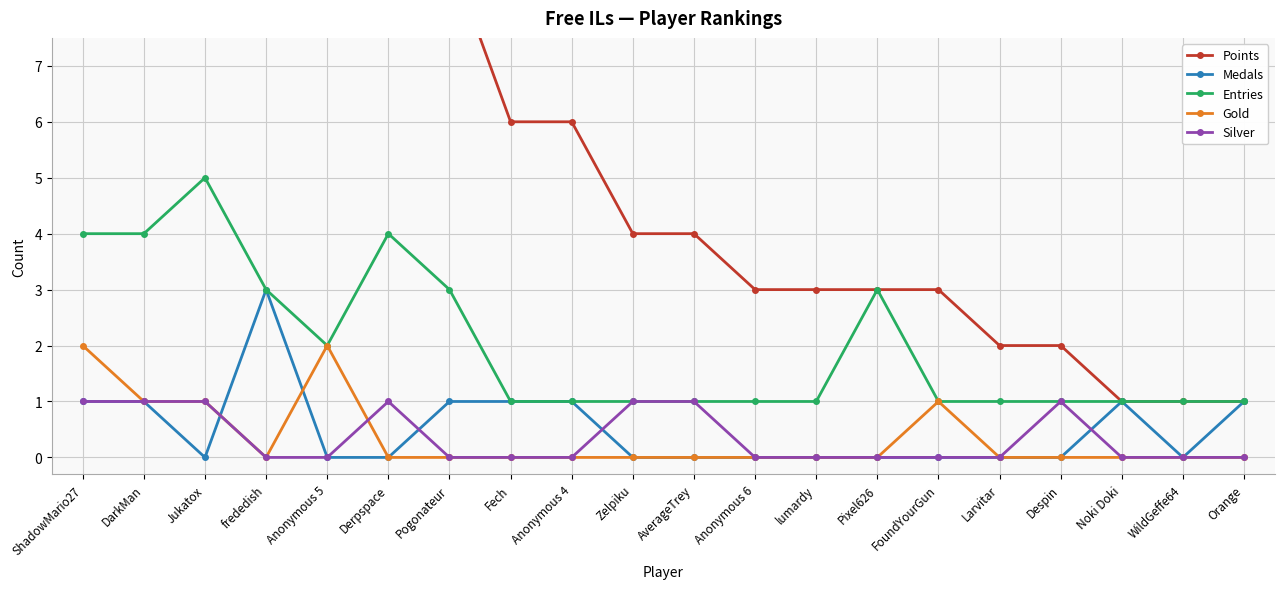

What is the value of the Points point at the 1st from the left?

17